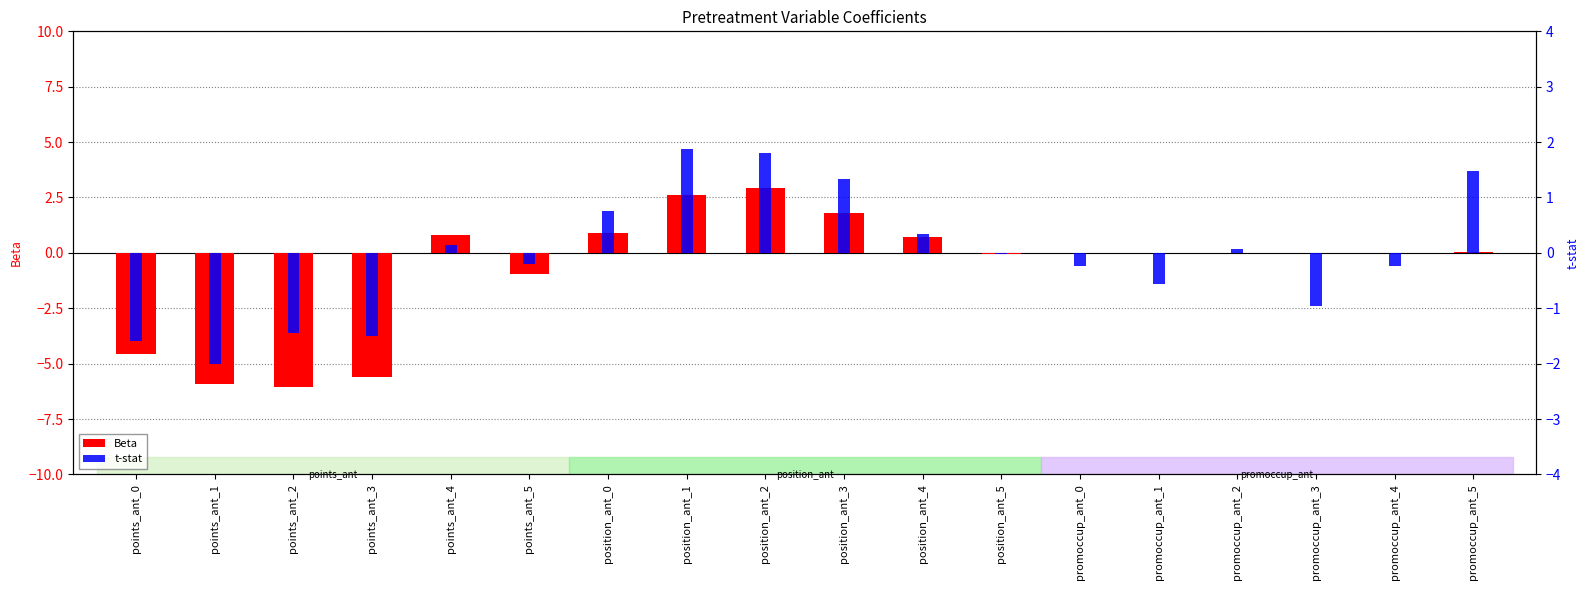

What is the average value of the Beta series?

-0.7